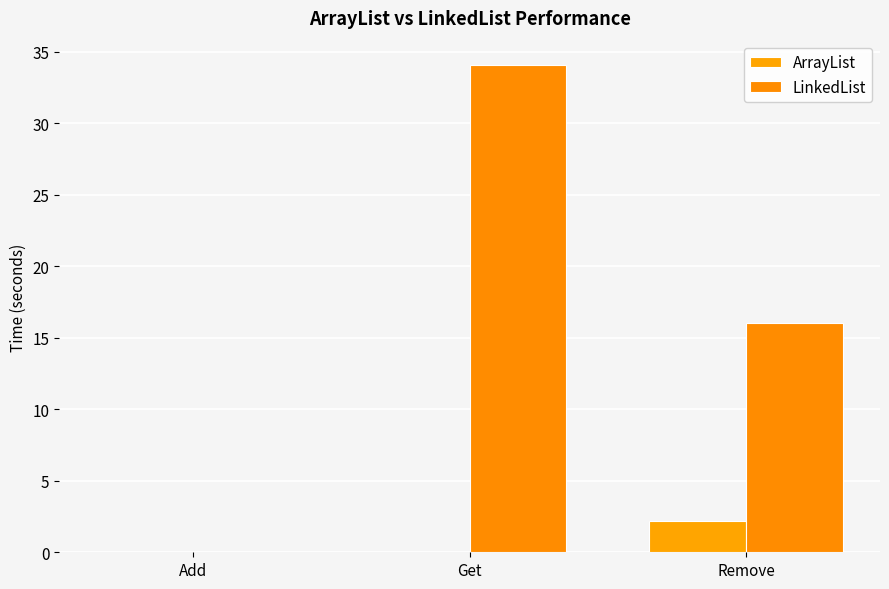

Rank the series by their average value, from highest to lowest.

LinkedList, ArrayList